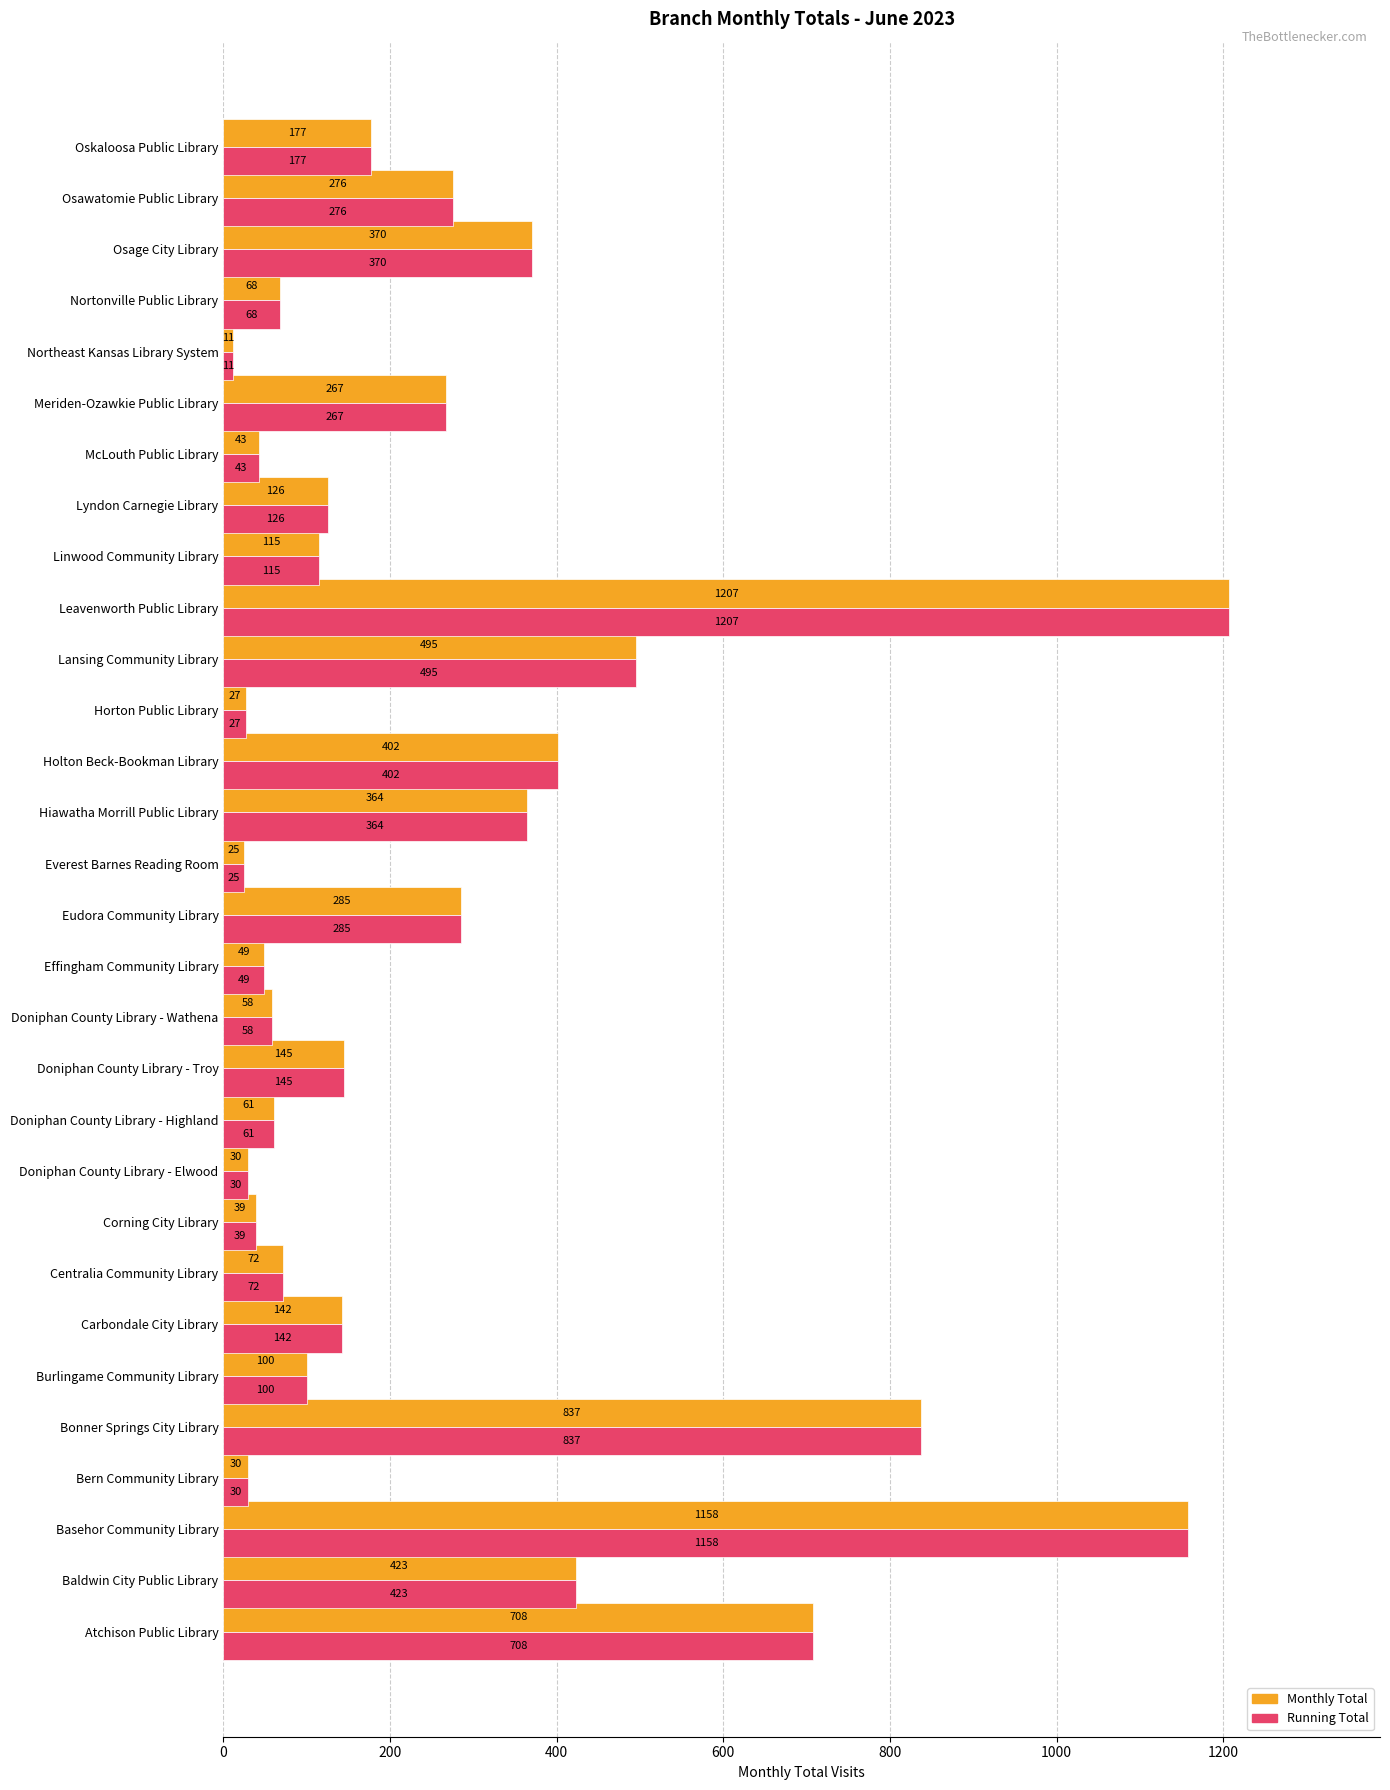

What is the minimum value for Monthly Total?

11